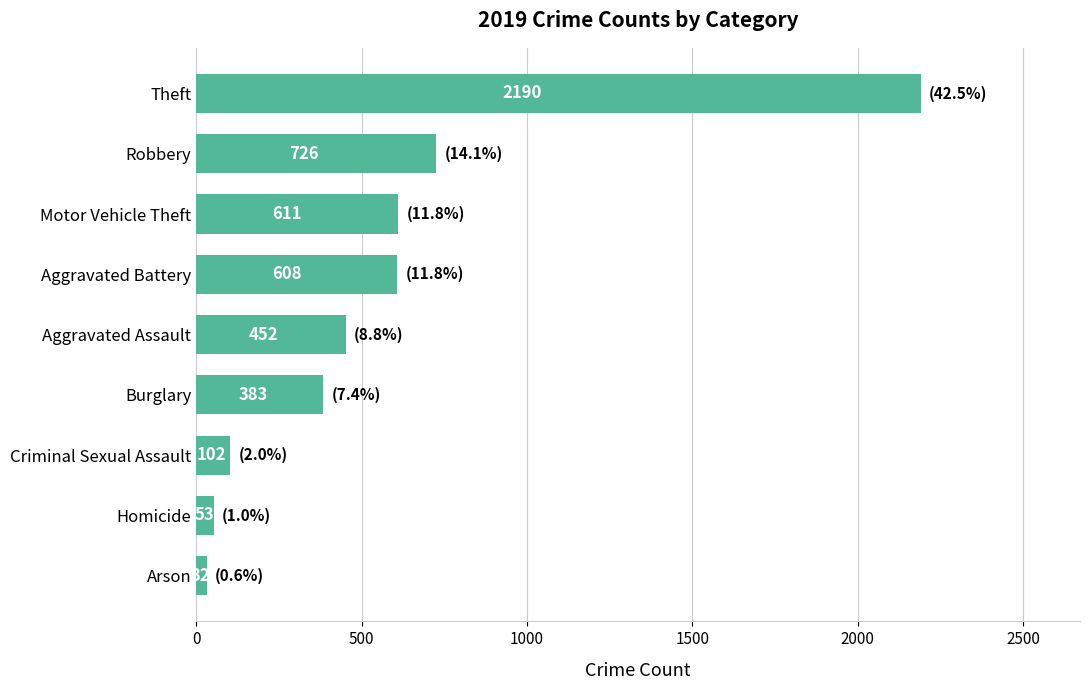

Which has a higher value, Burglary or Homicide?

Burglary